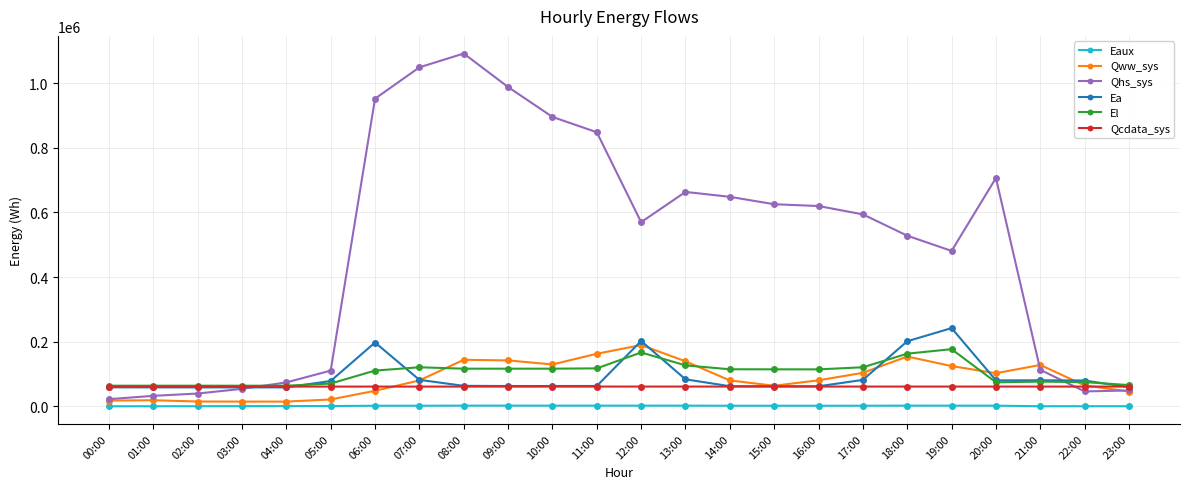

Which series ends up on top after the final intersection of Ea and Qcdata_sys?

Qcdata_sys